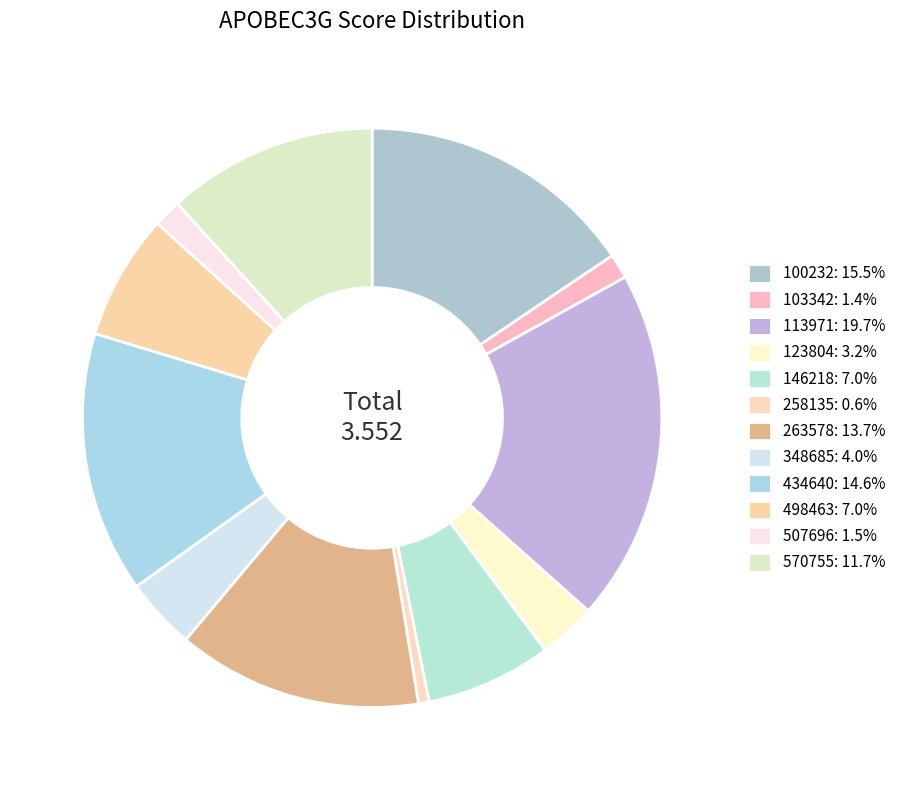

How many slices are in this pie chart?

12